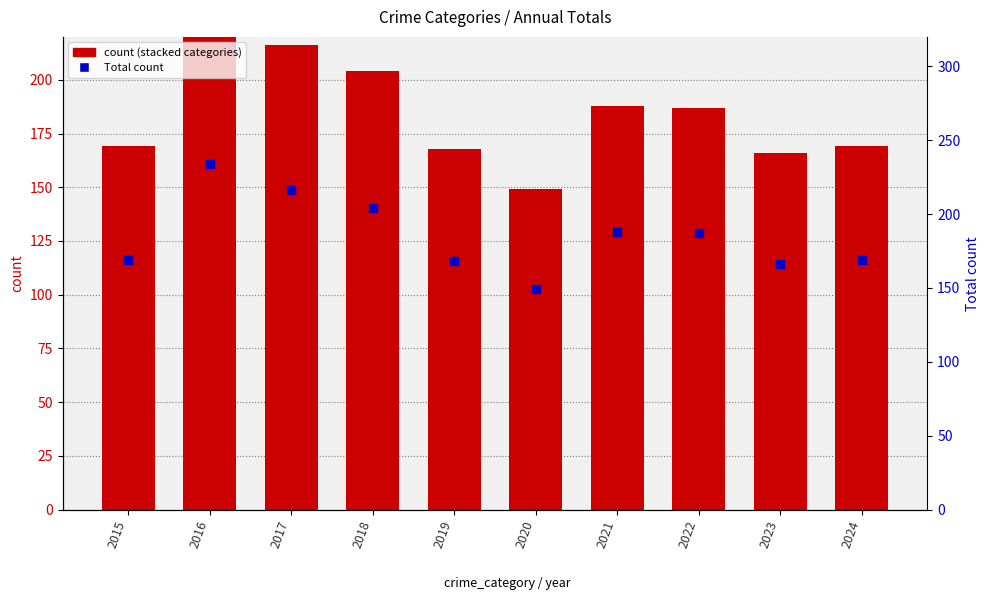

At which category is the sum across all series the highest?

2016